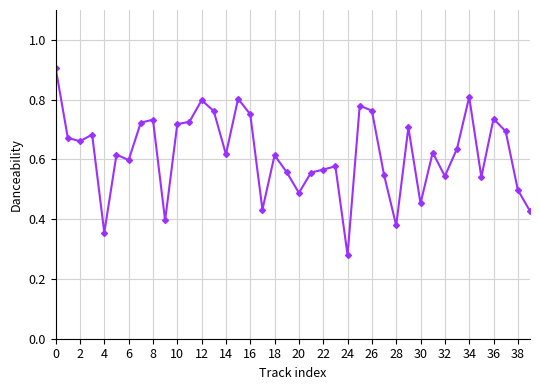

What is the greatest value displayed?

0.9